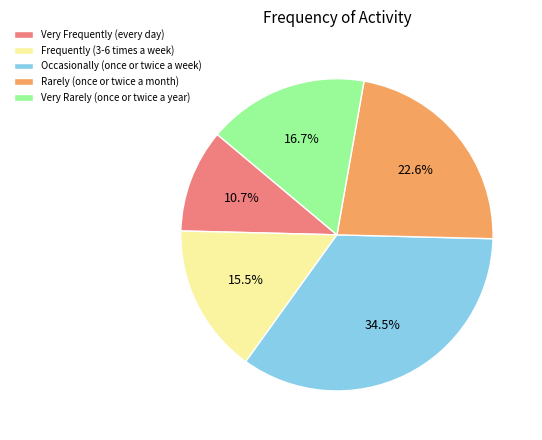

To the nearest percent, what is the difference between the largest and smallest slice percentages?

24%